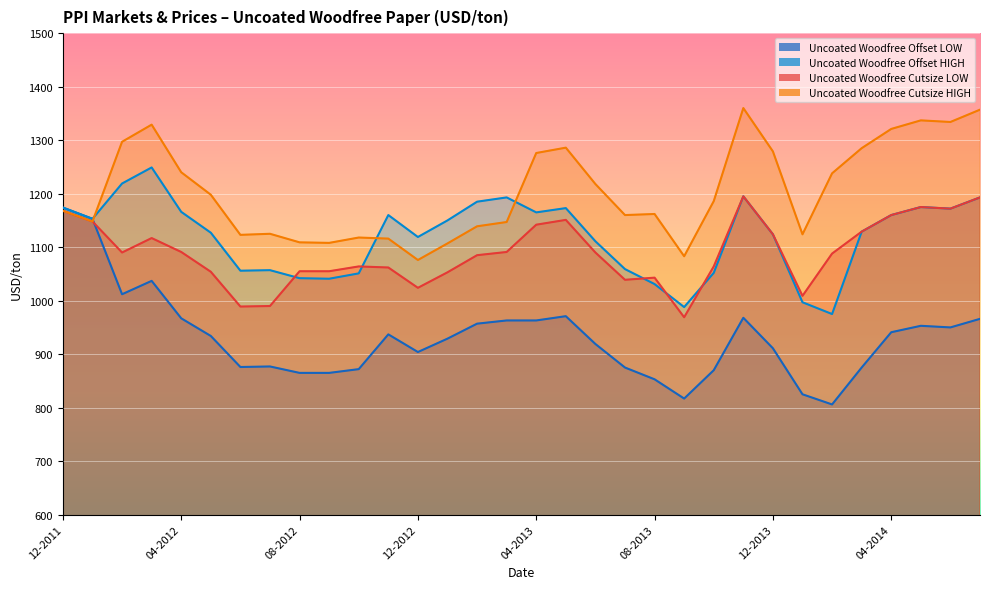

Count the number of data series in this chart.

4